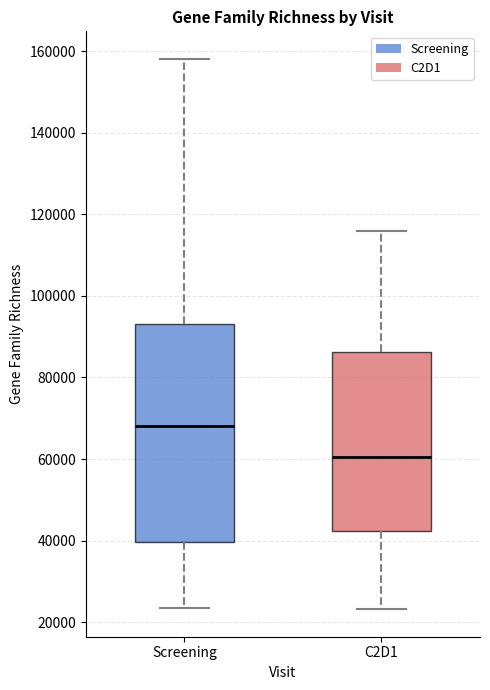

Where is the upper edge of the box for C2D1 on the y-axis? The values are not printed on the chart, so give them approximately, as read against the axis.

86000